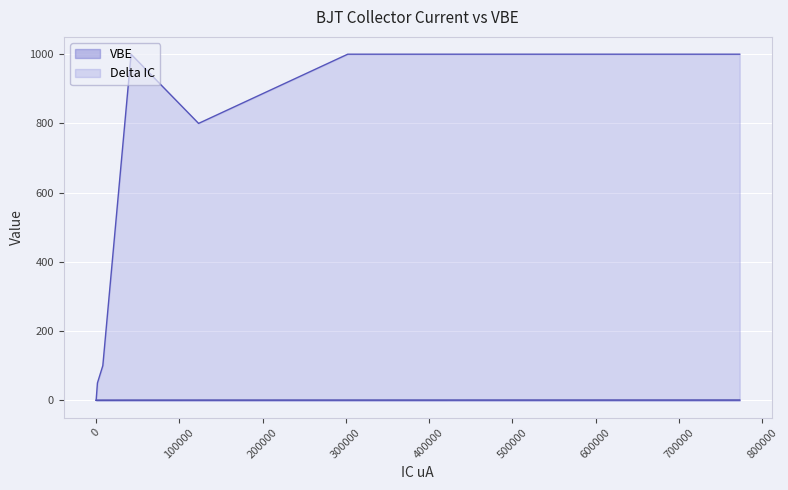

Which has a higher value, 42150 or 1.38?

42150